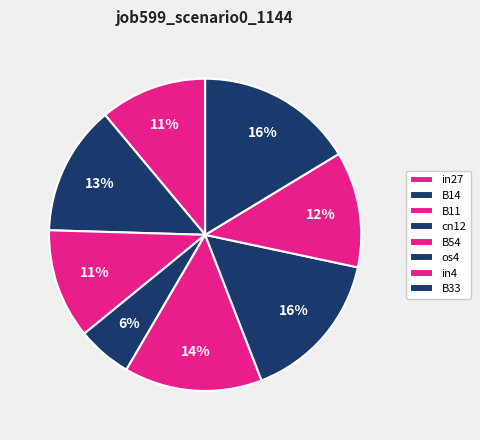

Combined, what portion of the pie is cn12 and B33?

22.0%